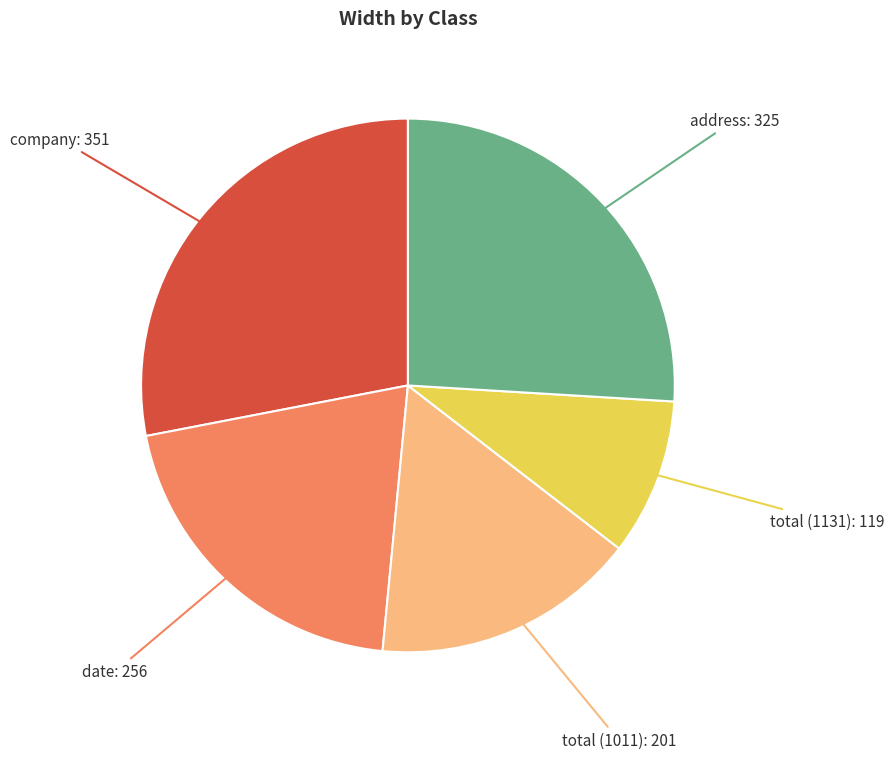

Is there a majority slice in this chart?

No